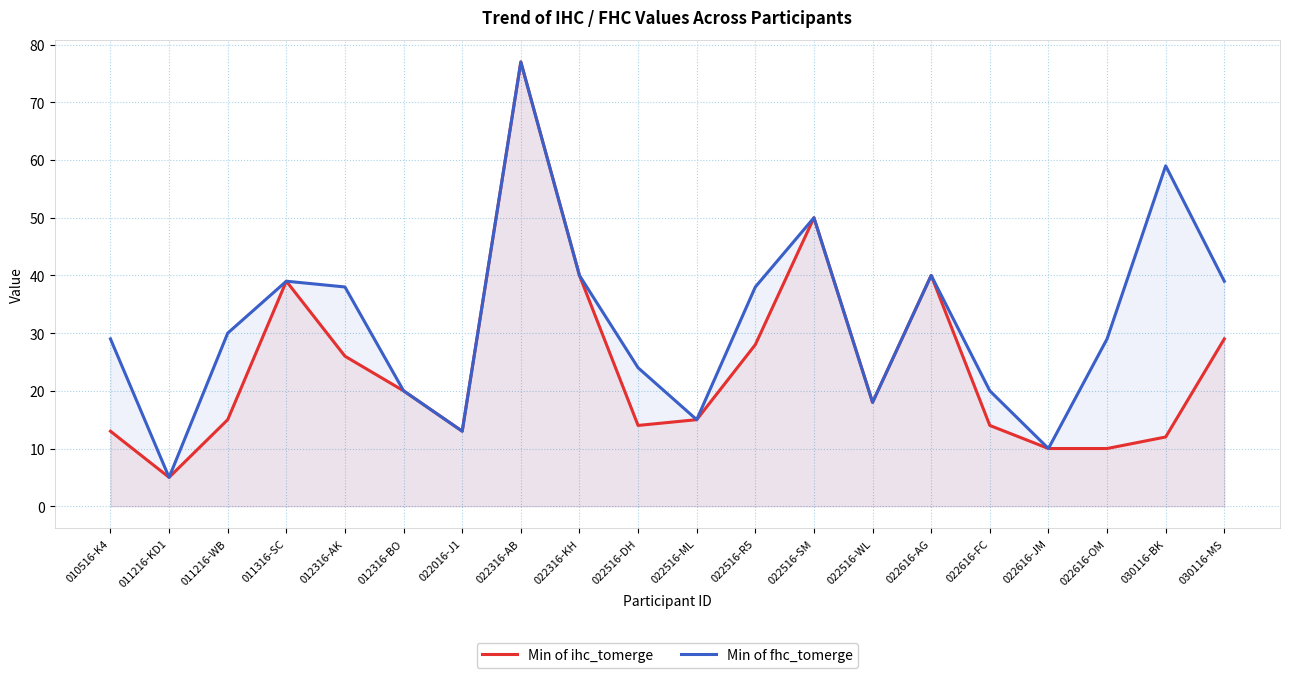

At which label is Min of fhc_tomerge closest to 41?

022316-KH